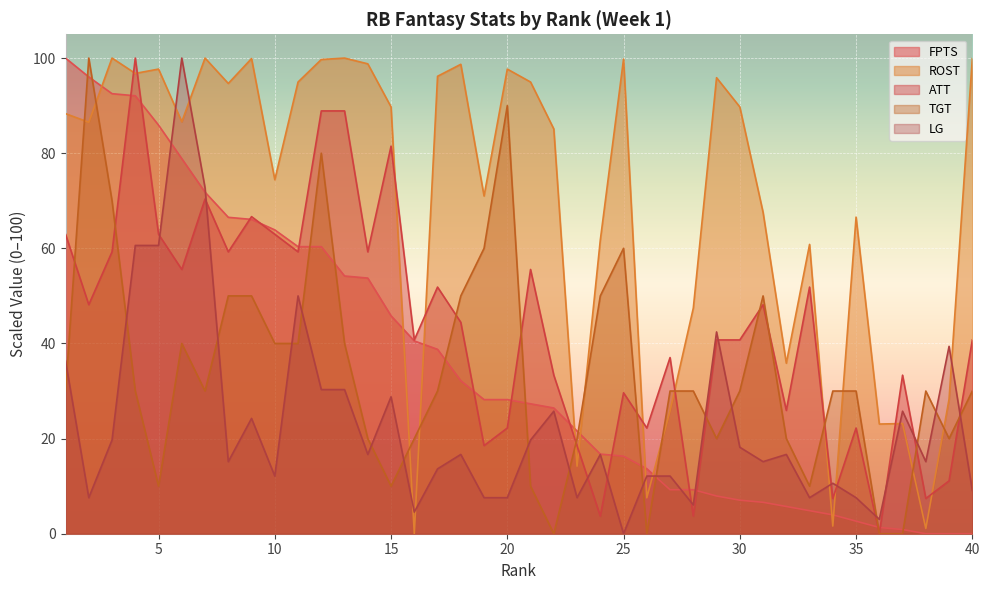

At which category is the sum across all series the highest?

4